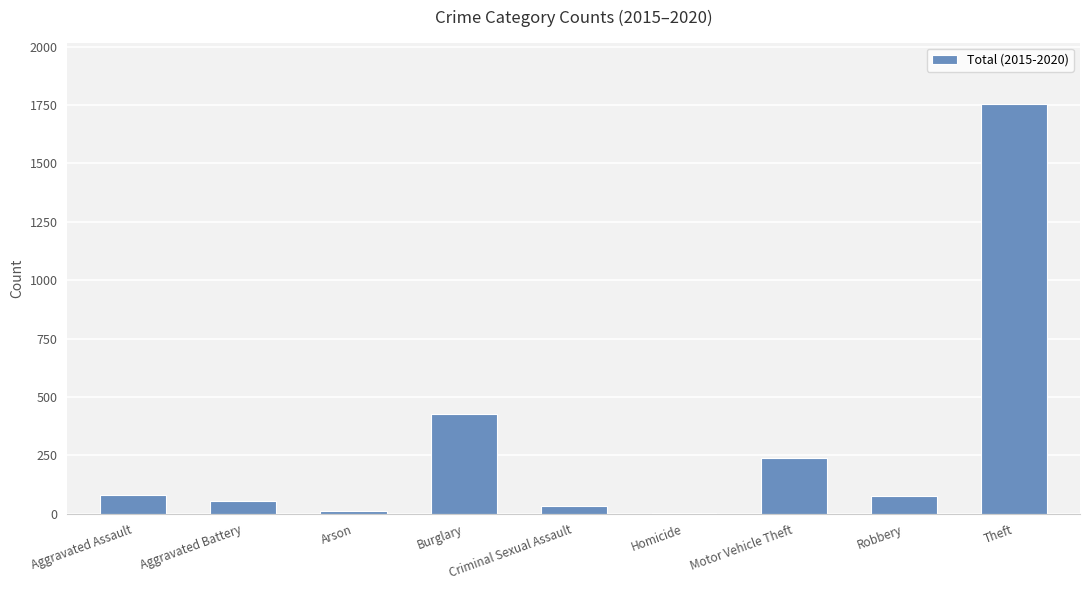

Where is the data nearest to the value 878?

Burglary